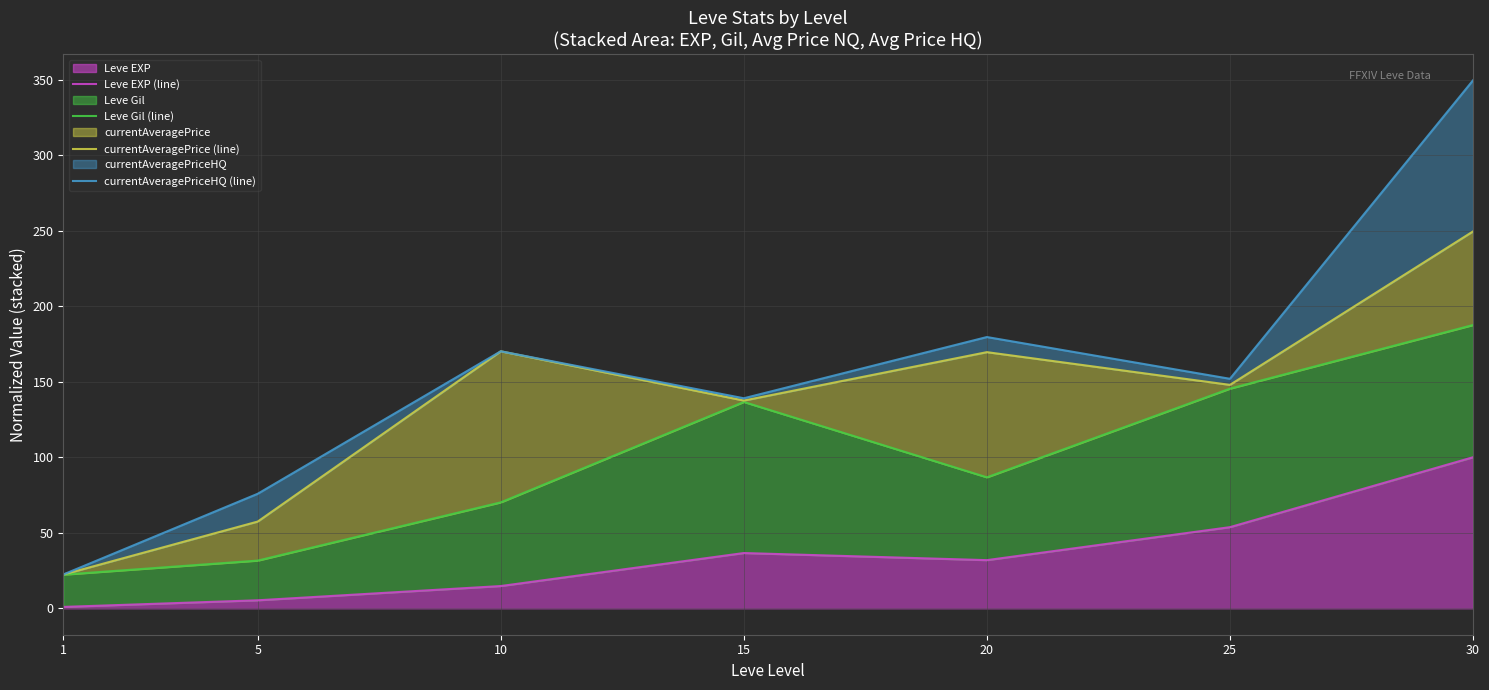

What is the sum of all Leve EXP (line) values?

243.2